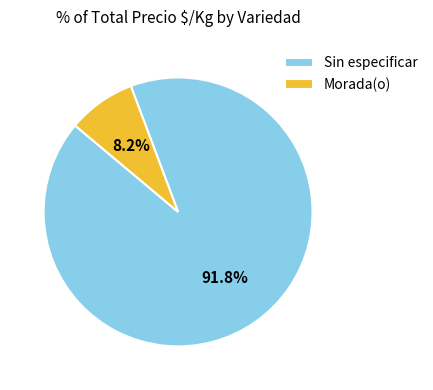

How much of the chart is everything except Morada(o)?

91.8%